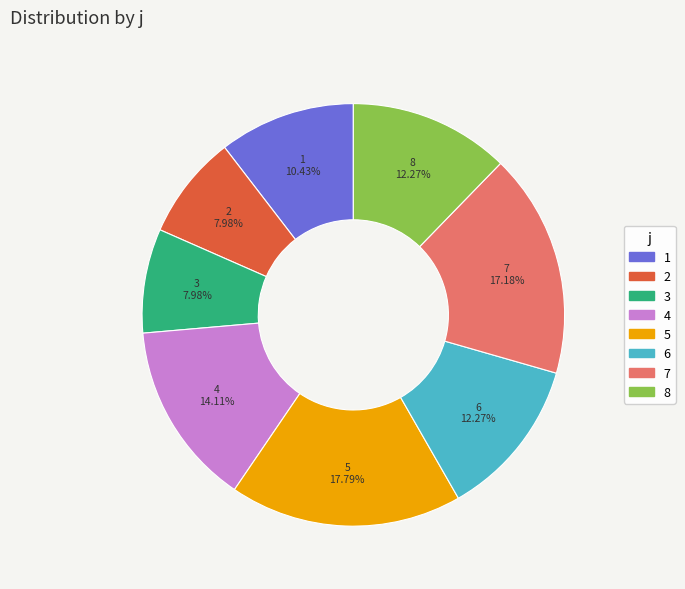

Is it true that 4 is 14% of the pie?

True